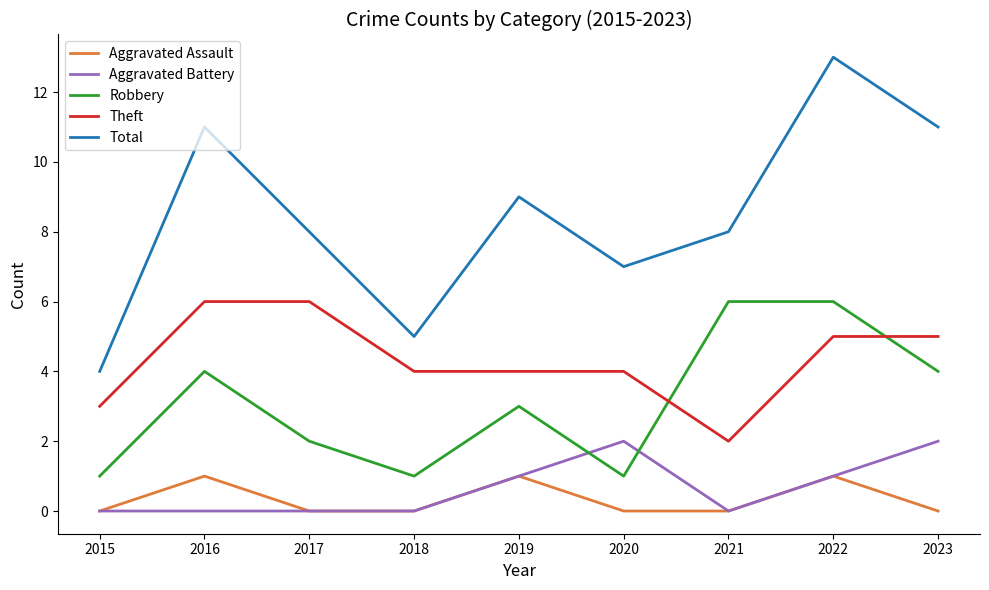

Reading right to left, what are all the values shown in this chart?

Aggravated Assault: 2023=0	2022=1	2021=0	2020=0	2019=1	2018=0	2017=0	2016=1	2015=0
Aggravated Battery: 2023=2	2022=1	2021=0	2020=2	2019=1	2018=0	2017=0	2016=0	2015=0
Robbery: 2023=4	2022=6	2021=6	2020=1	2019=3	2018=1	2017=2	2016=4	2015=1
Theft: 2023=5	2022=5	2021=2	2020=4	2019=4	2018=4	2017=6	2016=6	2015=3
Total: 2023=11	2022=13	2021=8	2020=7	2019=9	2018=5	2017=8	2016=11	2015=4